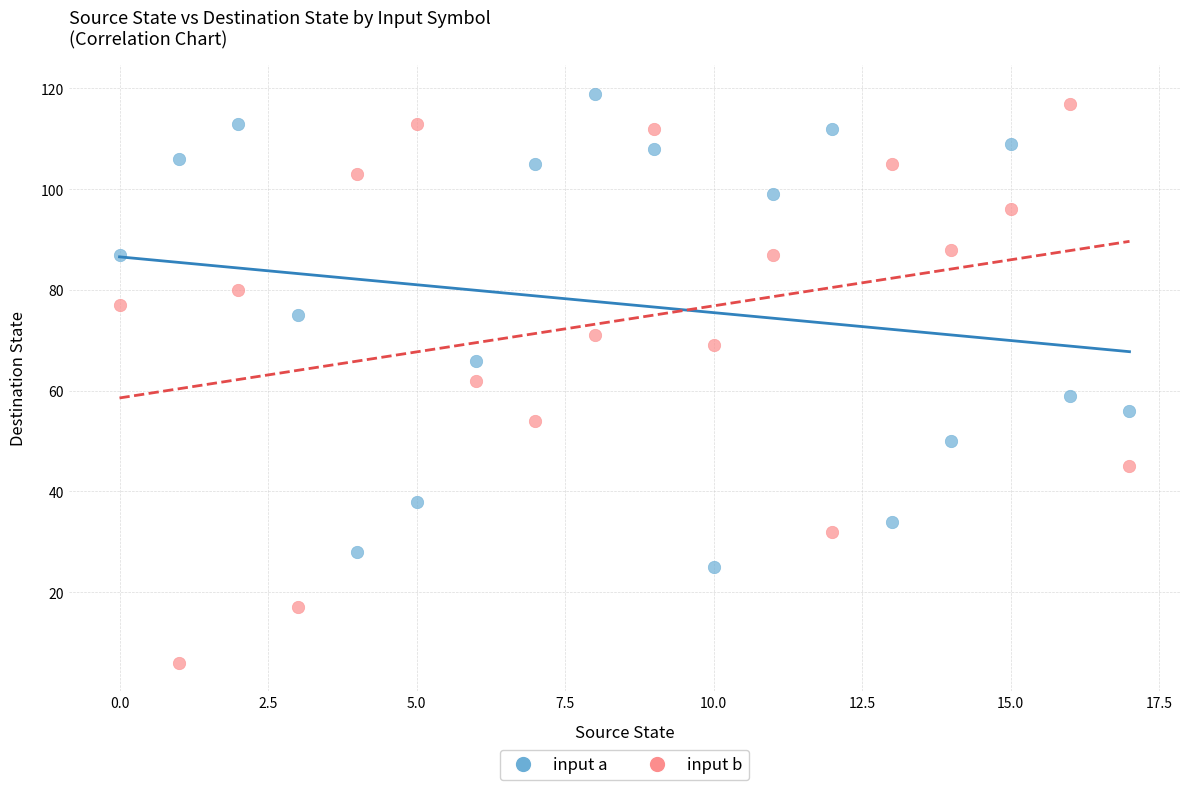

Which series contains the highest Y value?

input a